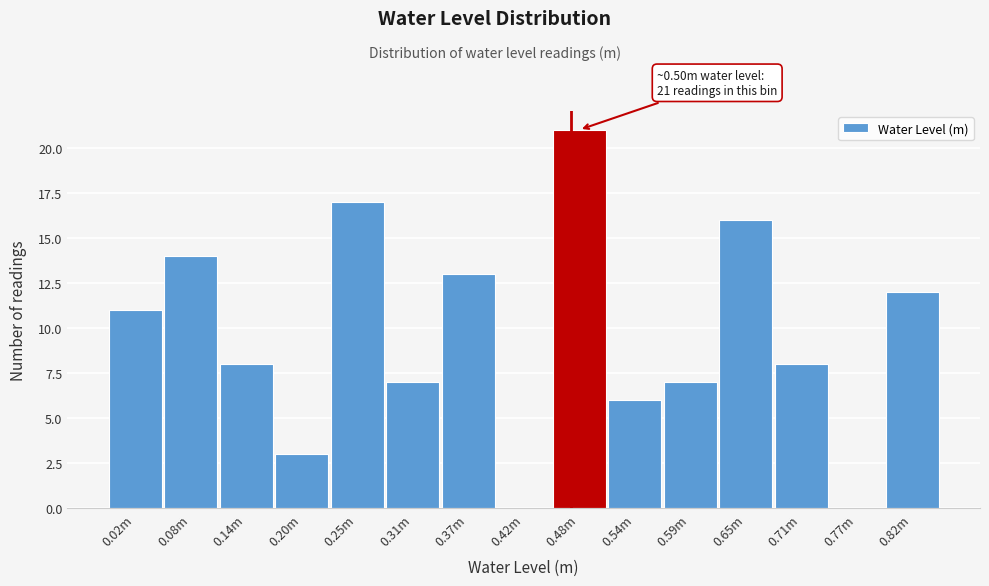

Reading left to right, extract all data points from this chart.

0.02m=11	0.08m=14	0.14m=8	0.20m=3	0.25m=17	0.31m=7	0.37m=13	0.42m=0	0.48m=21	0.54m=6	0.59m=7	0.65m=16	0.71m=8	0.77m=0	0.82m=12